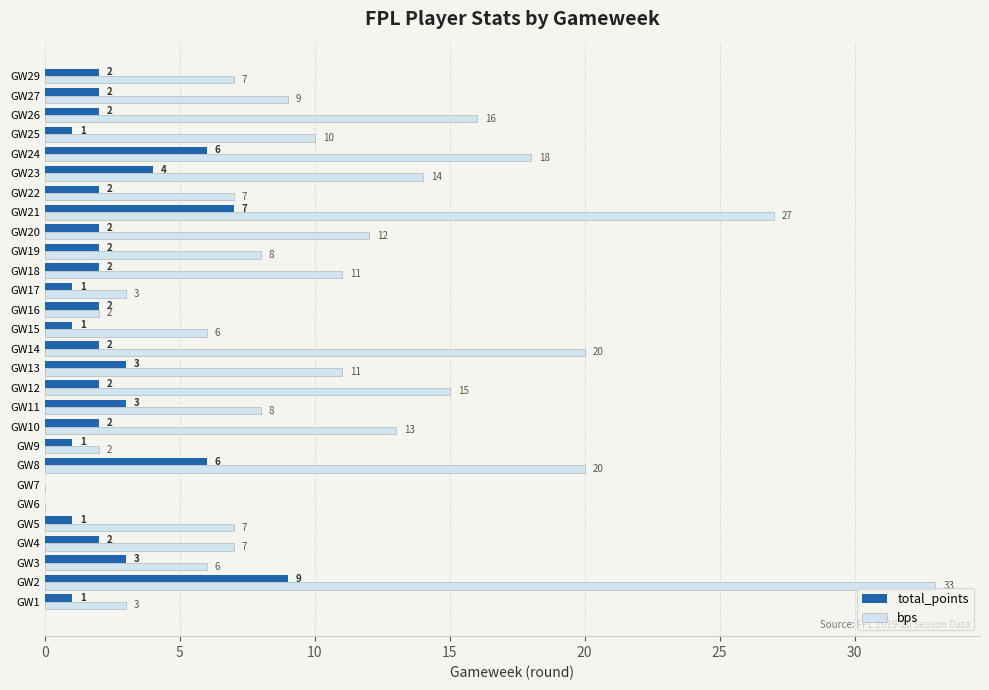

Which series changed the most between GW9 and GW16?

total_points